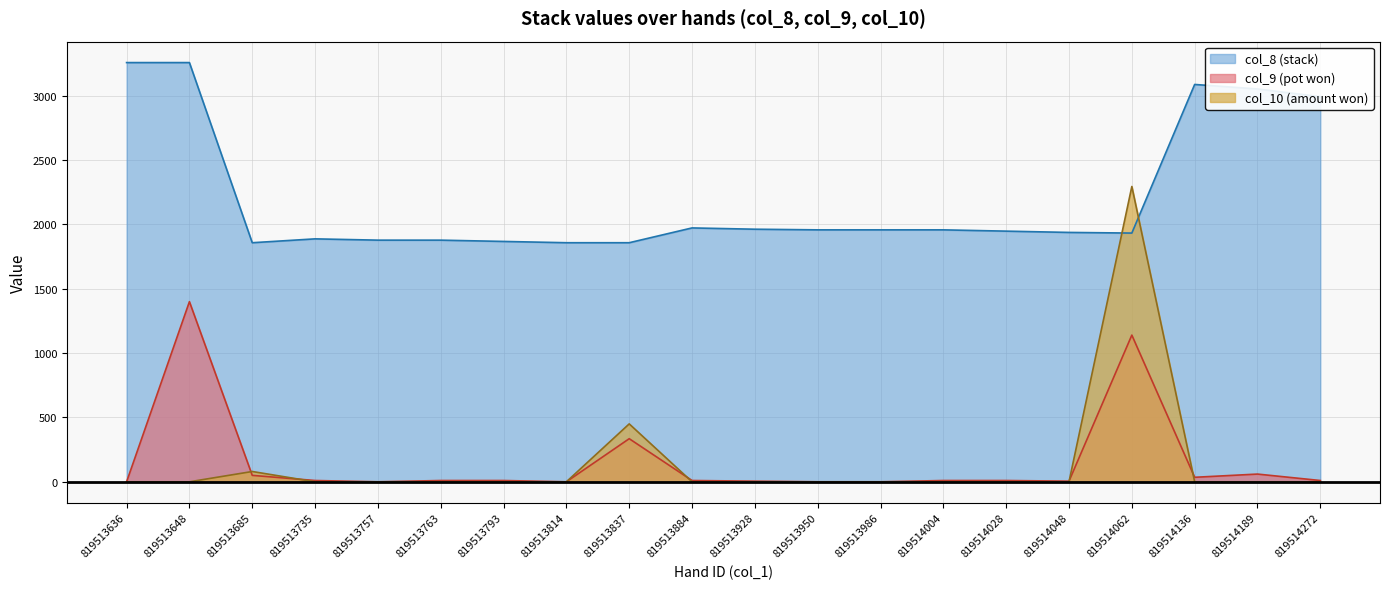

The value of col_10 at 819513884 is 0. True or false?

True